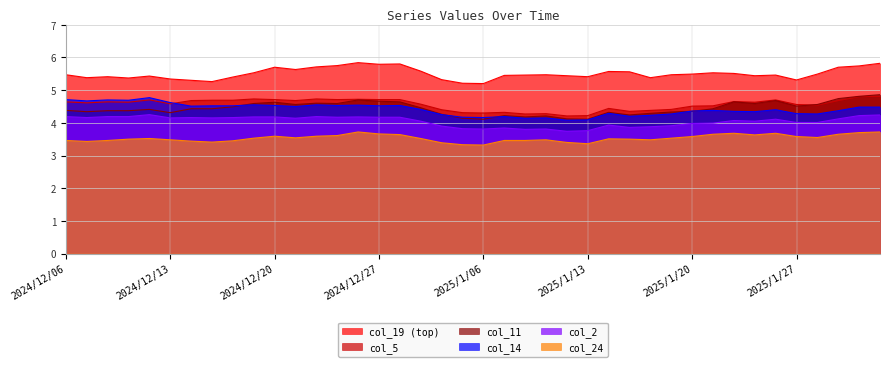

Where is the first local maximum for col_2?

2024/12/12